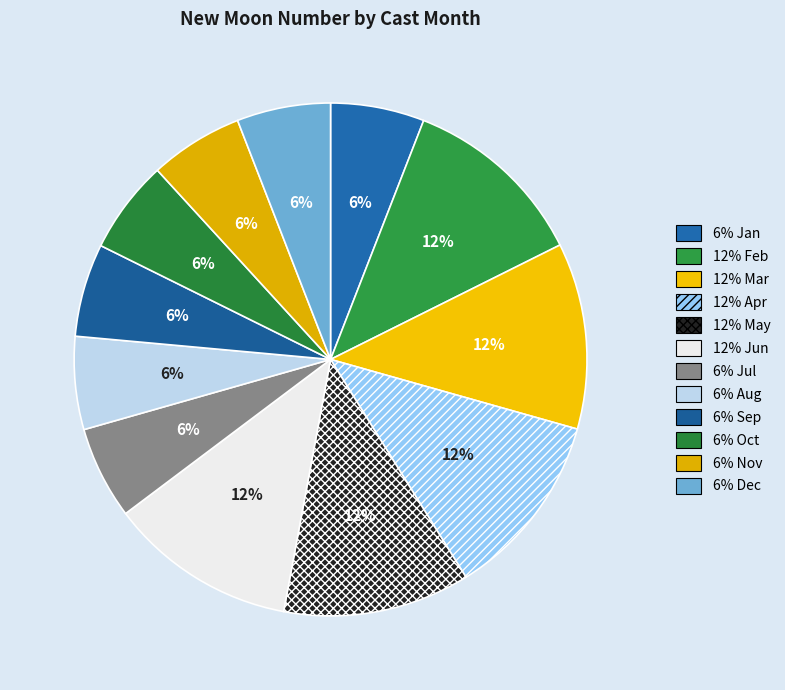

How many segments does this pie chart have?

12